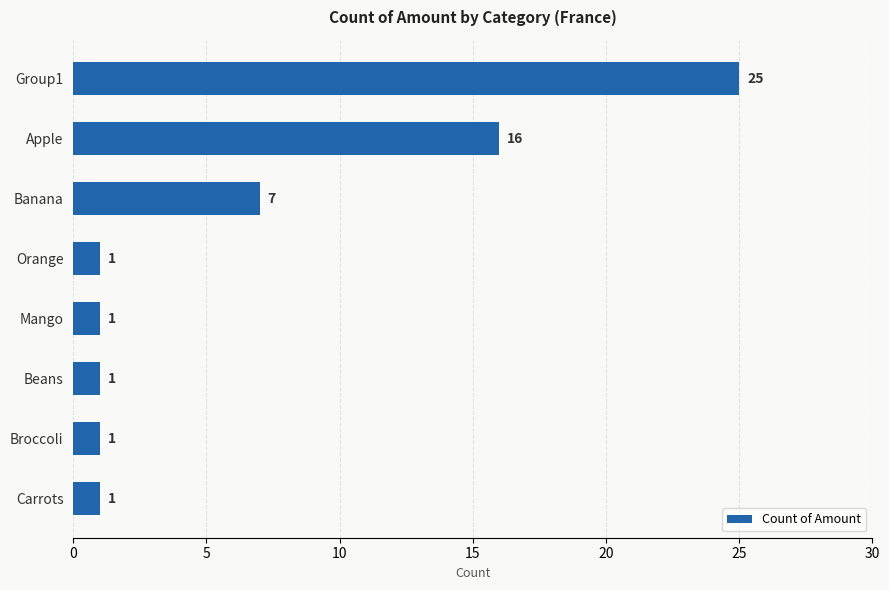

What is the maximum value shown in the chart?

25